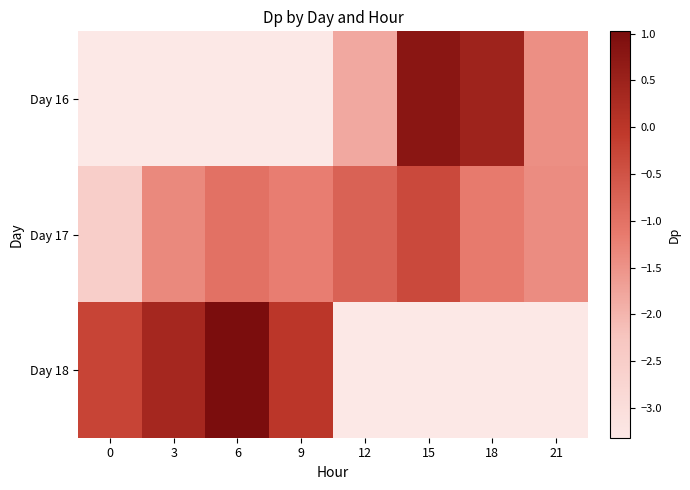

Which category has the highest value across all series?

6